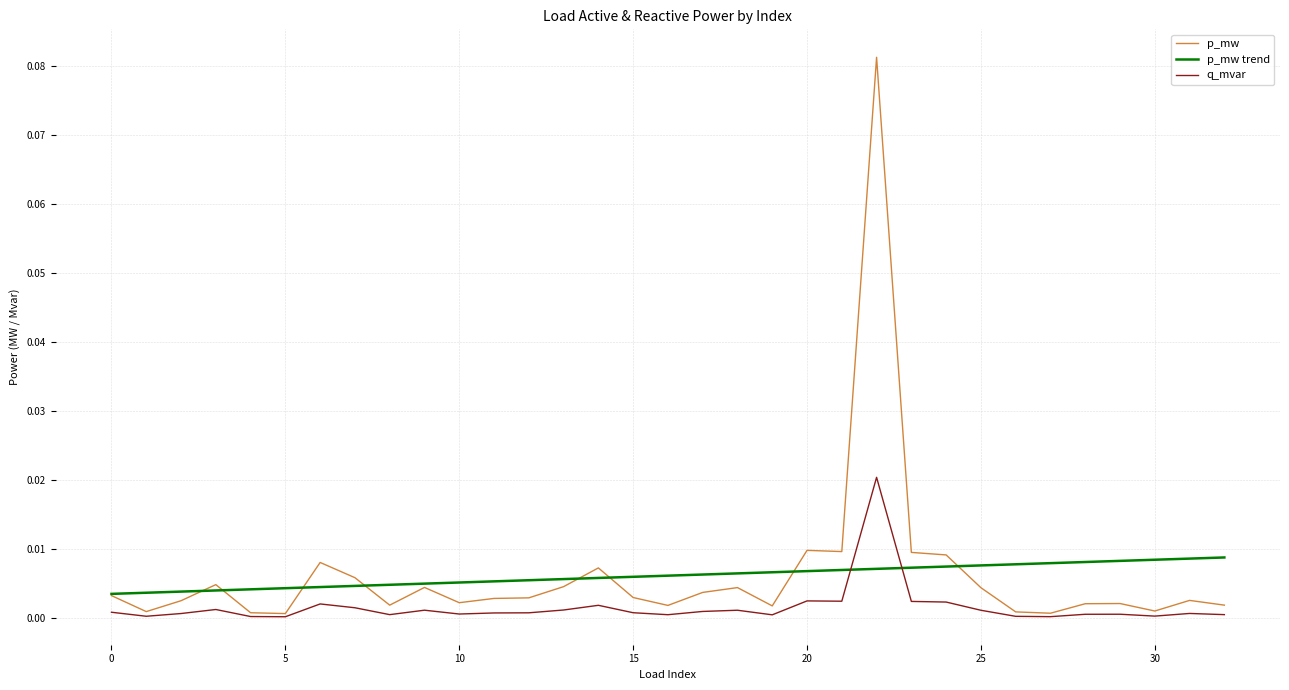

Which series has the largest range (max minus min)?

p_mw